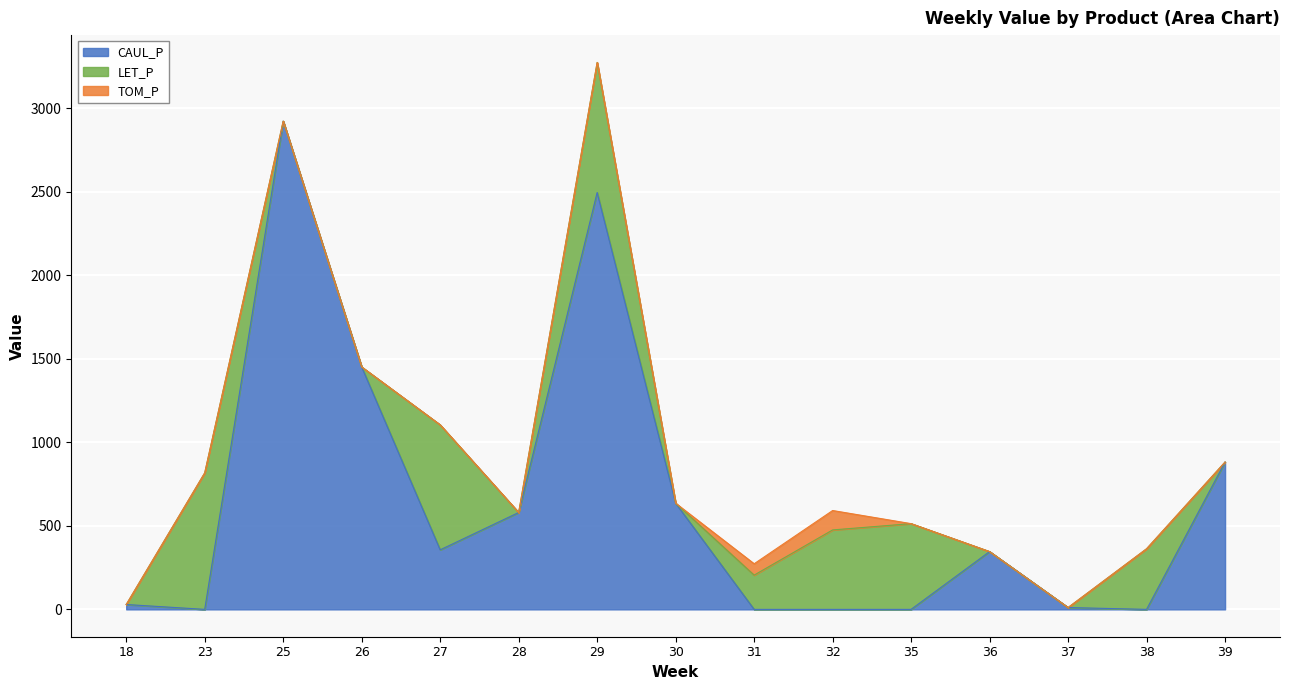

How many lines are shown in the chart?

3